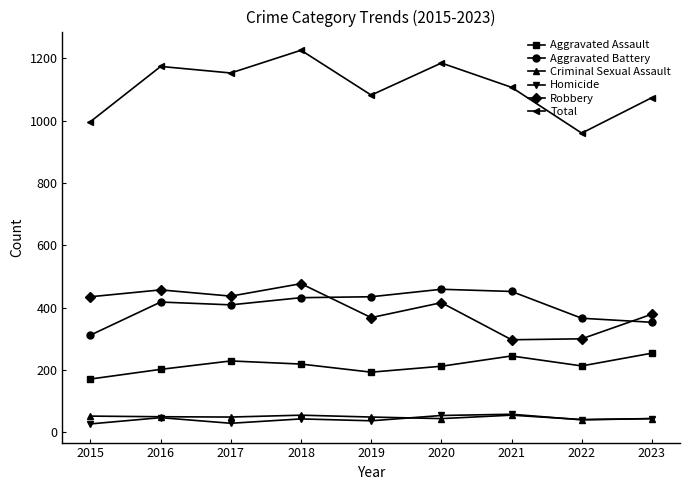

Count the number of data series in this chart.

6